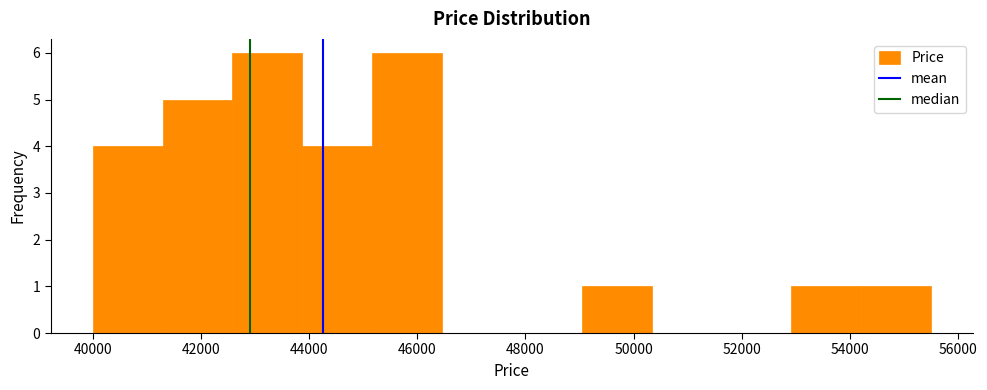

Reading left to right, transcribe this chart: for each bar, give the range it covers on the x-axis and its height. Neither the bar edges nor the heights are printed on the chart, so give them approximately, as read against the axes.

40000 to 41200: 4
41200 to 42600: 5
42600 to 43800: 6
43800 to 45200: 4
45200 to 46400: 6
46400 to 47800: 0
47800 to 49000: 0
49000 to 50400: 1
50400 to 51600: 0
51600 to 53000: 0
53000 to 54200: 1
54200 to 55600: 1